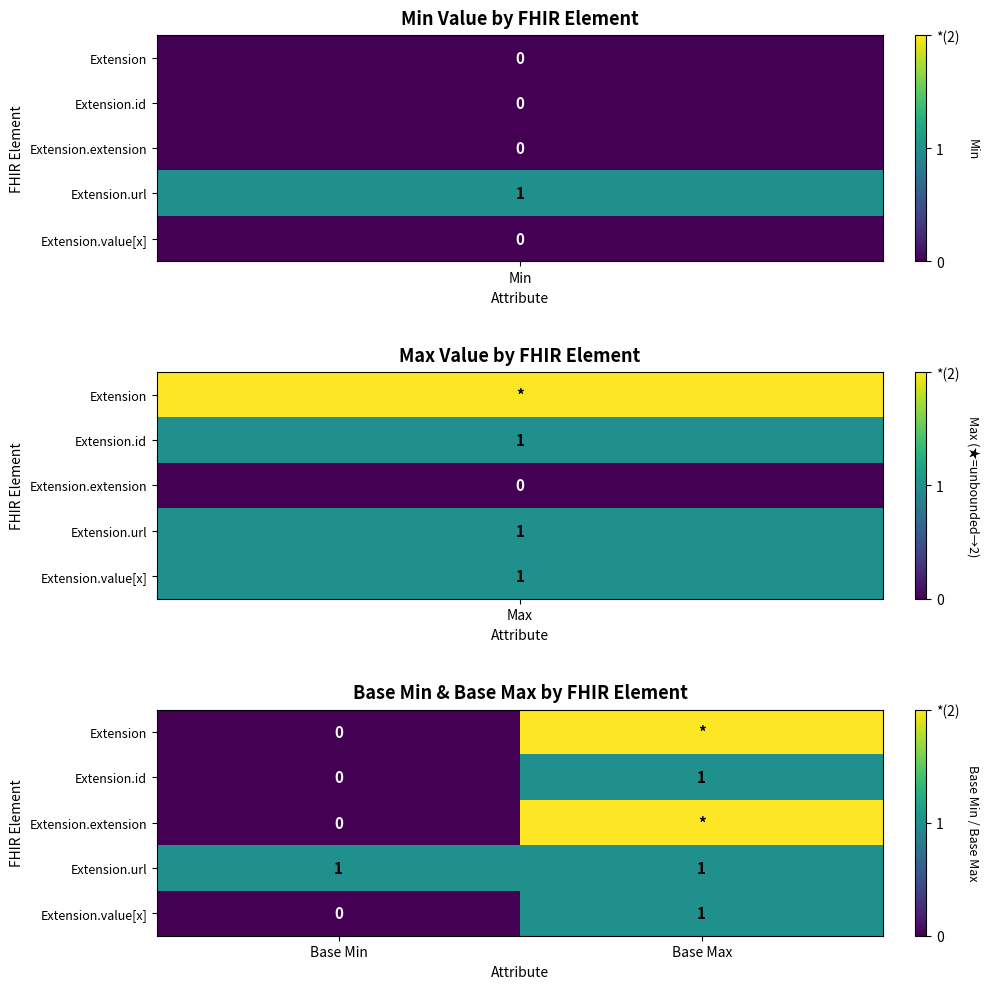

True or false: Extension.id has a value of 0 at Base Min.

True